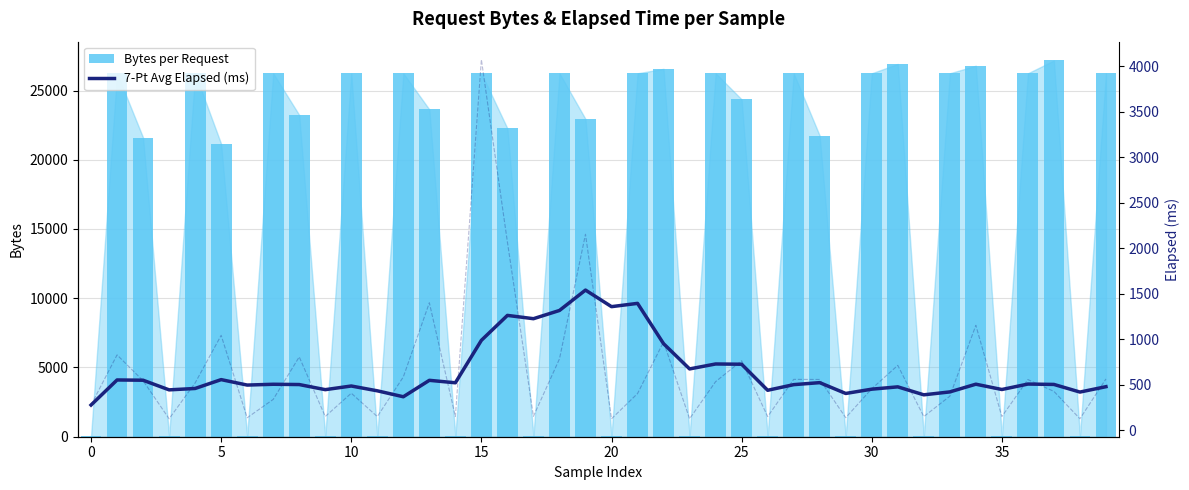

Which series has the largest range (max minus min)?

Bytes per Request